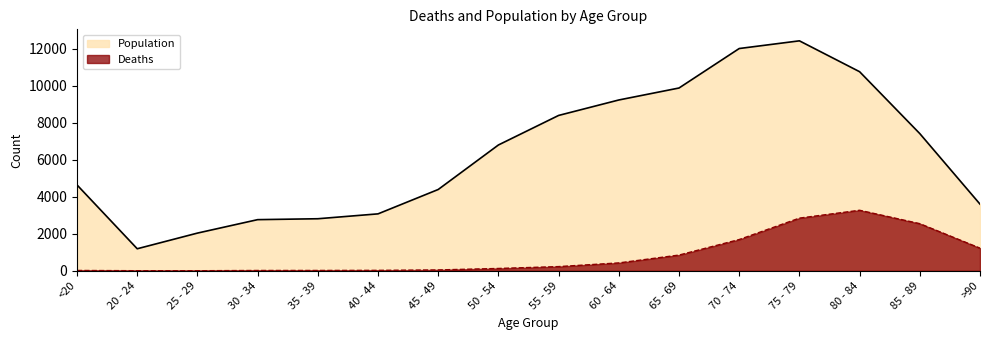

Where does the Population series first go above 6803?

55 - 59